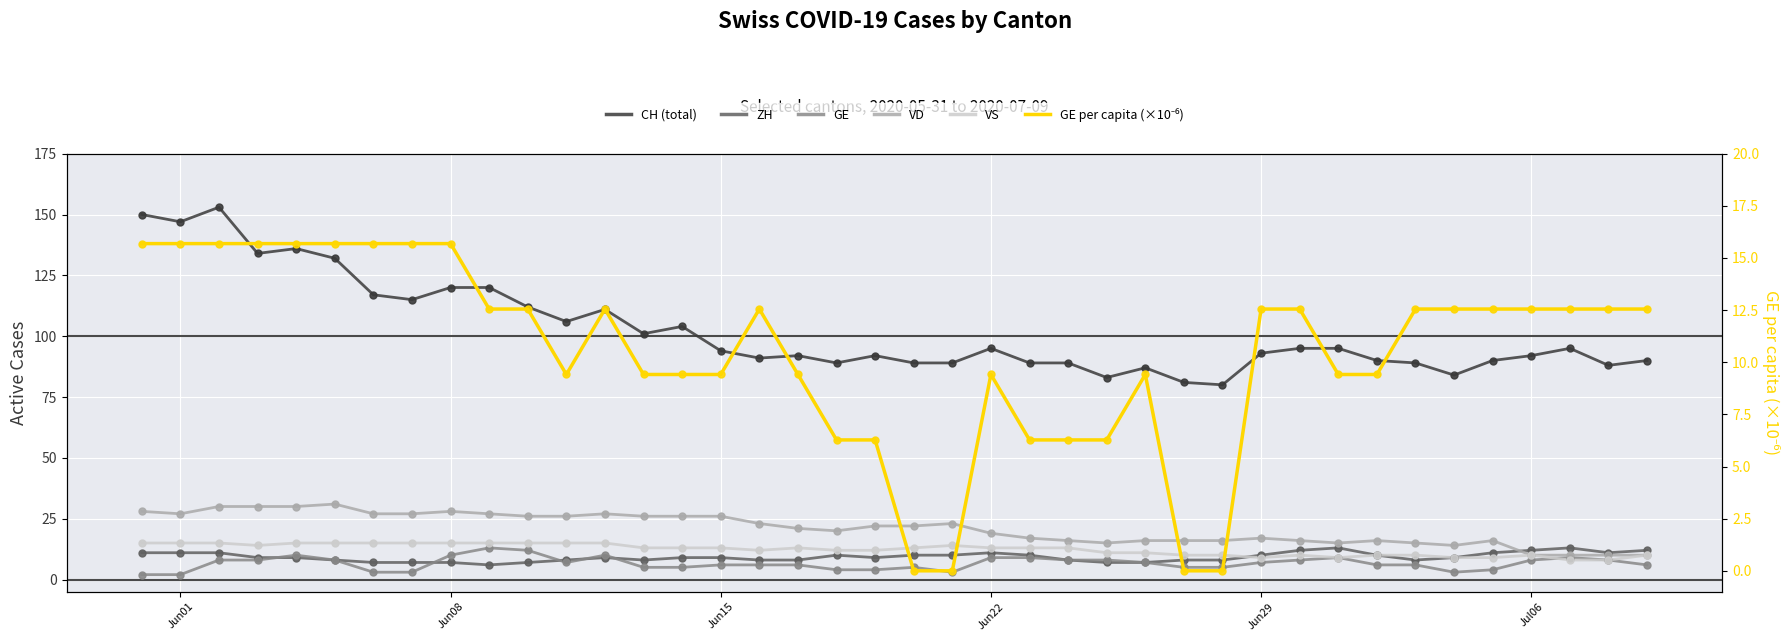

Which series reaches the minimum Y coordinate?

GE per capita (×10⁻⁶)